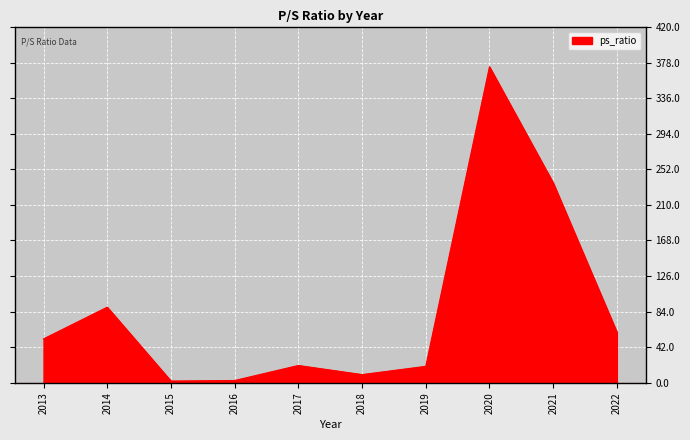

At which category does the chart reach its peak across all series?

2020